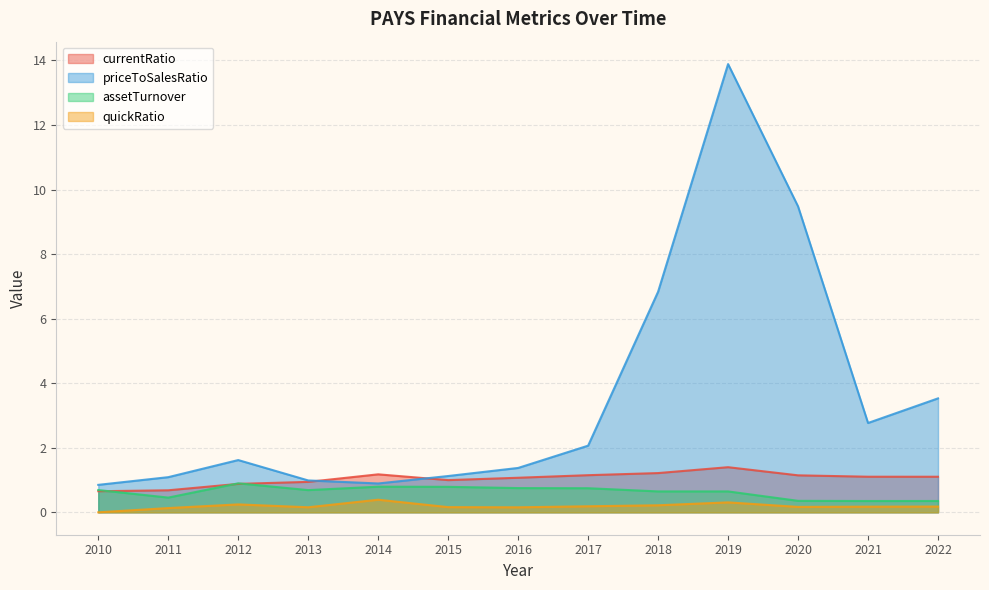

What is the value of the priceToSalesRatio point at the 1st from the left?

0.9